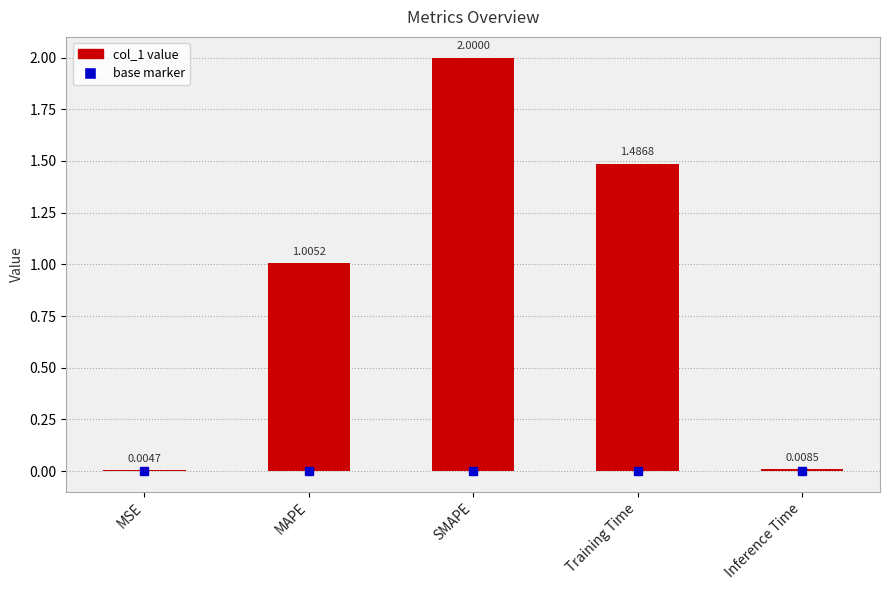

What is the sum of all values?

4.5